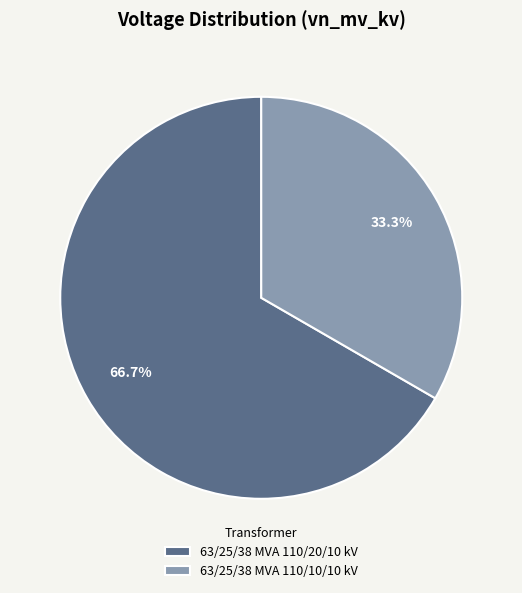

To the nearest percent, what is the difference between the largest and smallest slice percentages?

33%